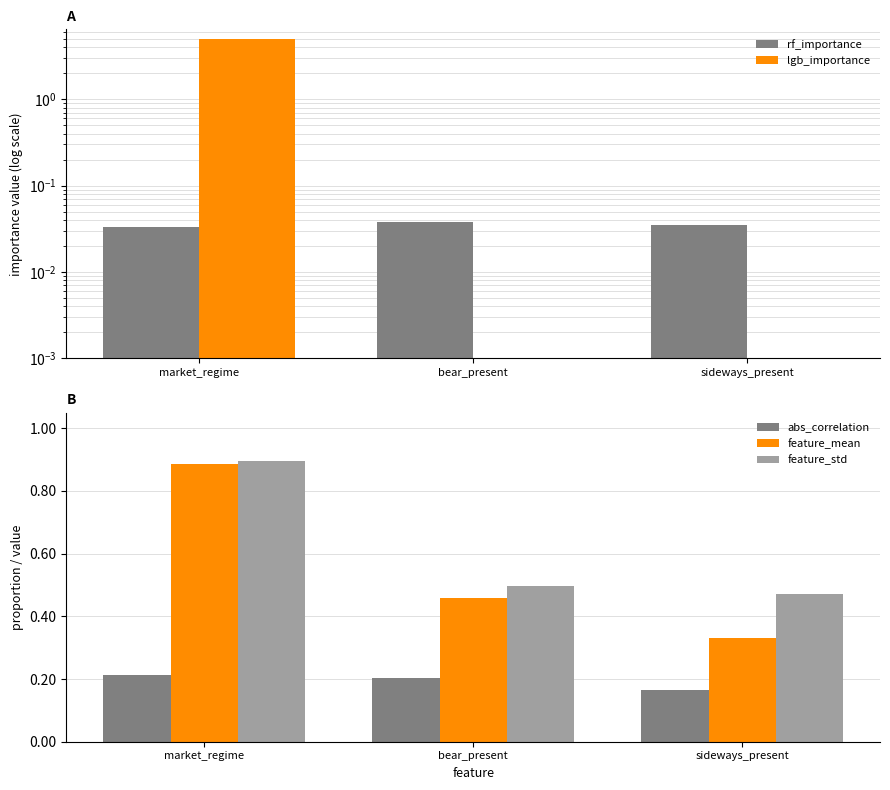

Which series has the largest total across all categories?

lgb_importance